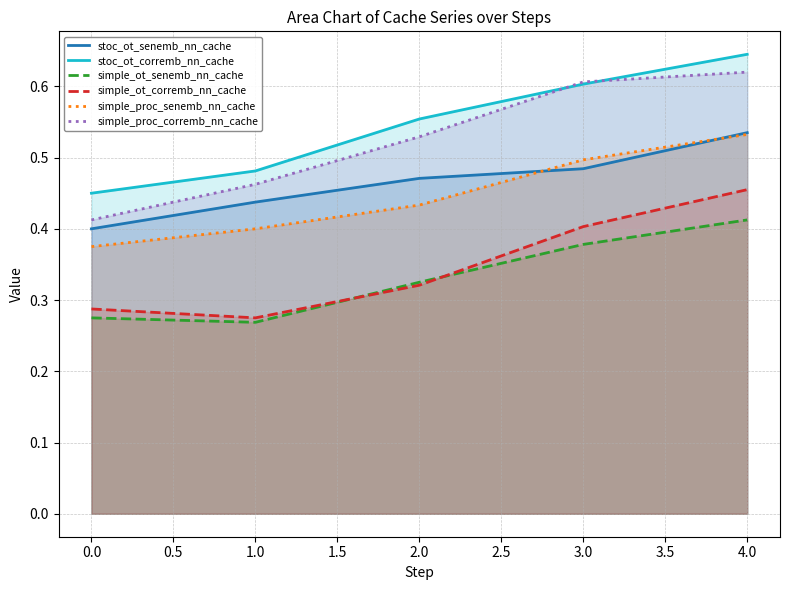

How many lines are shown in the chart?

6